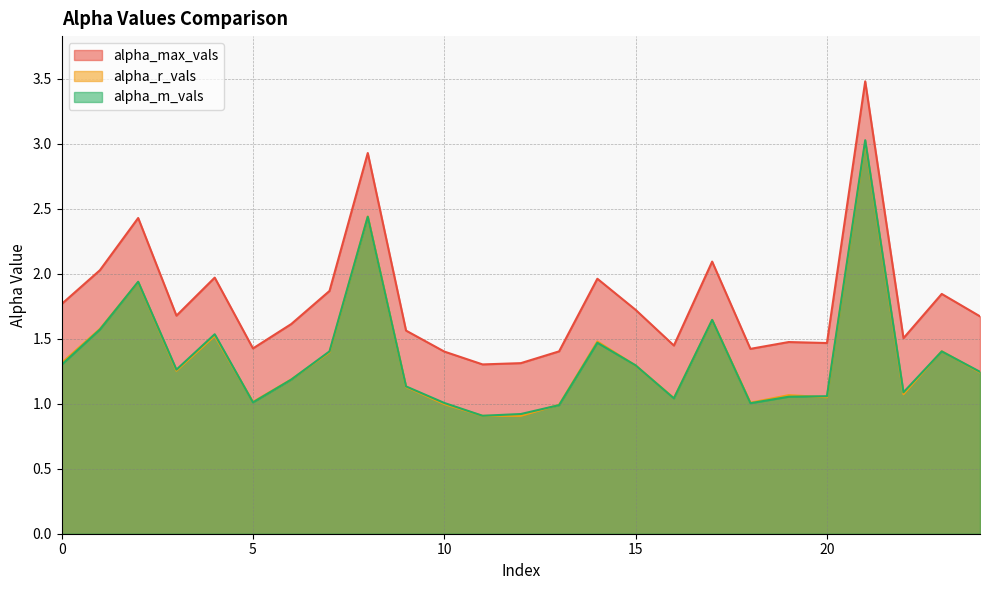

What is the greatest value displayed?

3.5